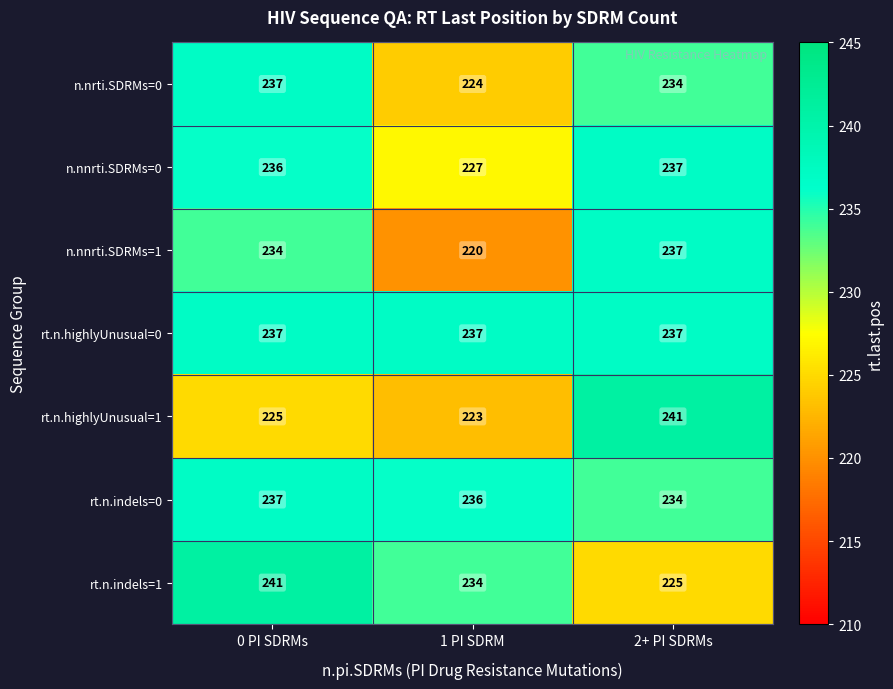

How many series are shown in this chart?

7